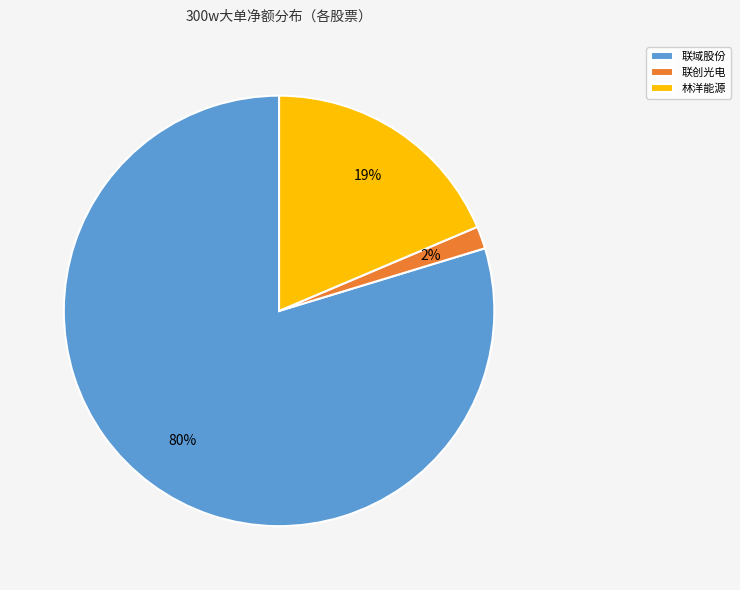

Is the sum of 联创光电 and 联域股份 greater than half?

Yes